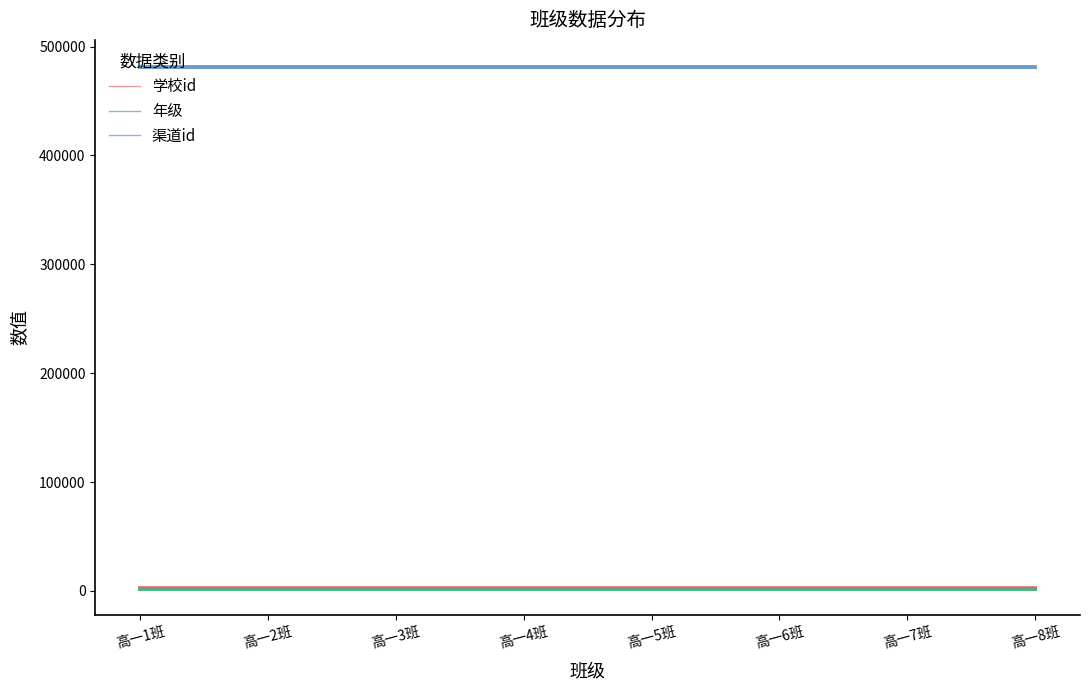

Rank the series by their maximum value, from highest to lowest.

渠道id, 学校id, 年级